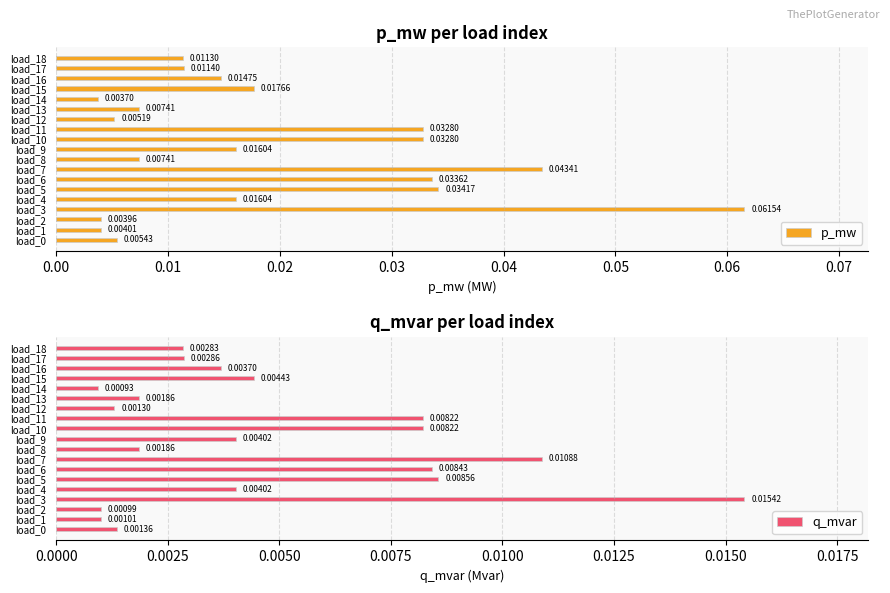

What is the difference between the maximum and second lowest values in the p_mw series?

0.1